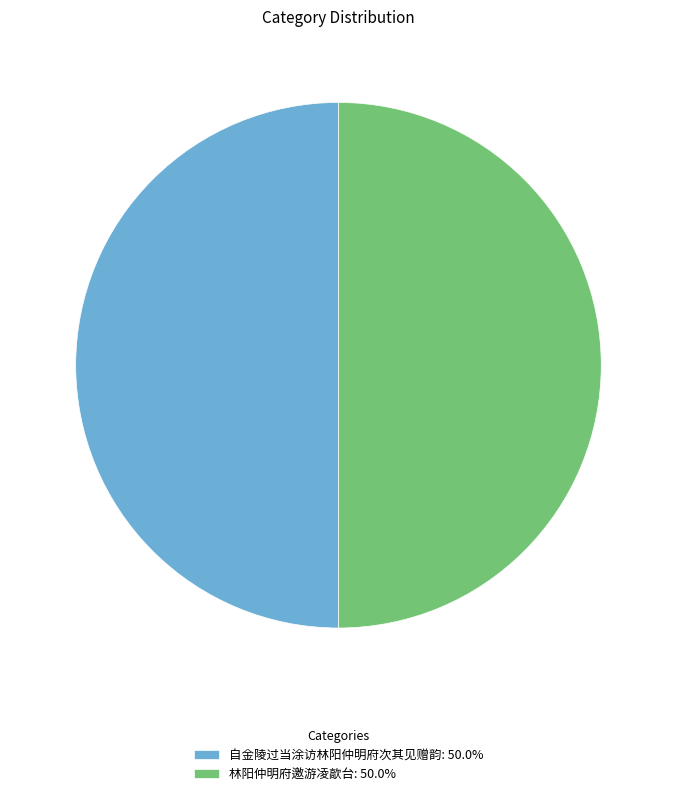

Is the sum of 自金陵过当涂访林阳仲明府次其见赠韵: 50.0% and 林阳仲明府邀游凌歊台: 50.0% greater than half?

Yes